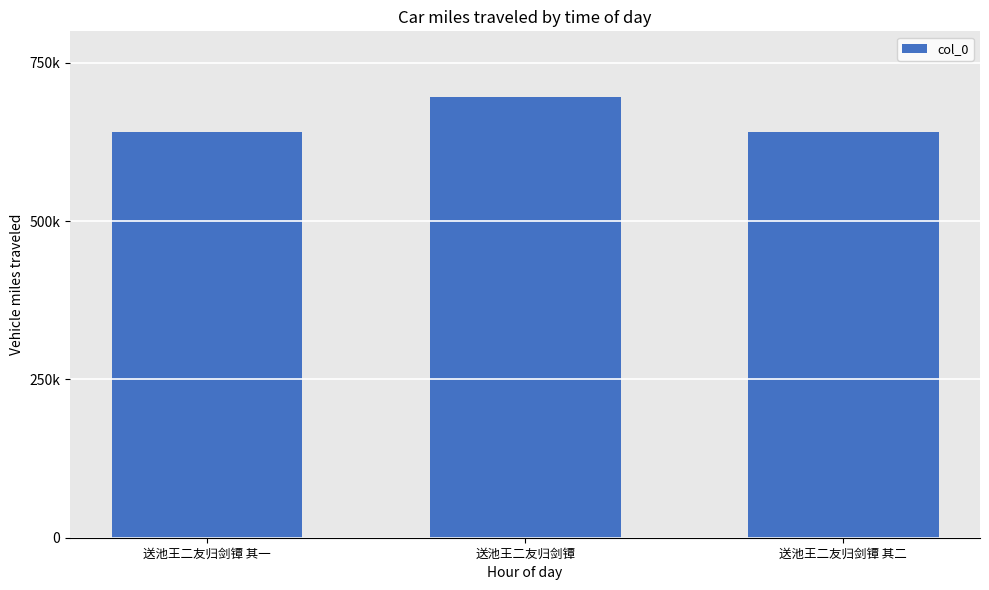

Read the value at 送池王二友归剑镡 其一.

641177